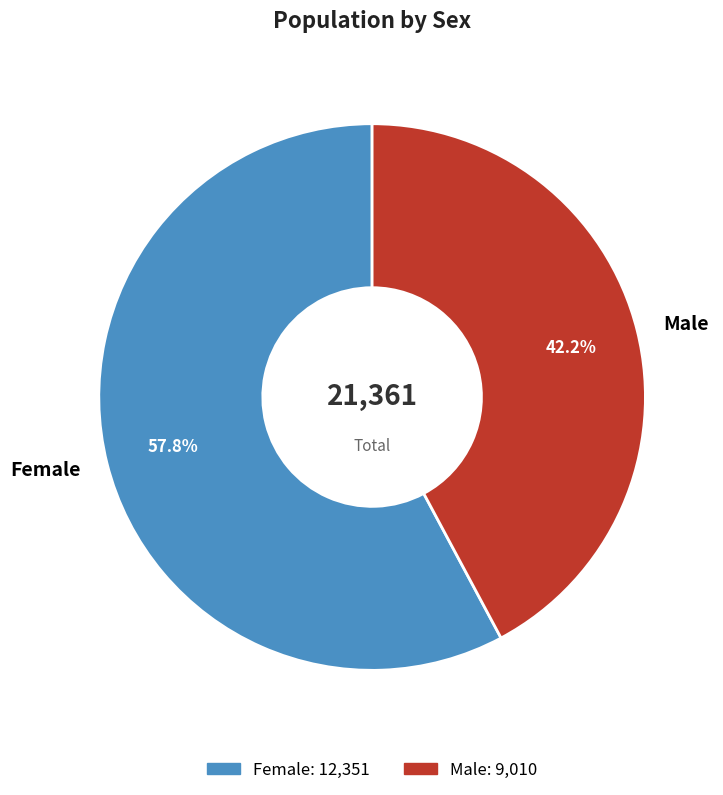

Does Female represent more than half of the total?

Yes